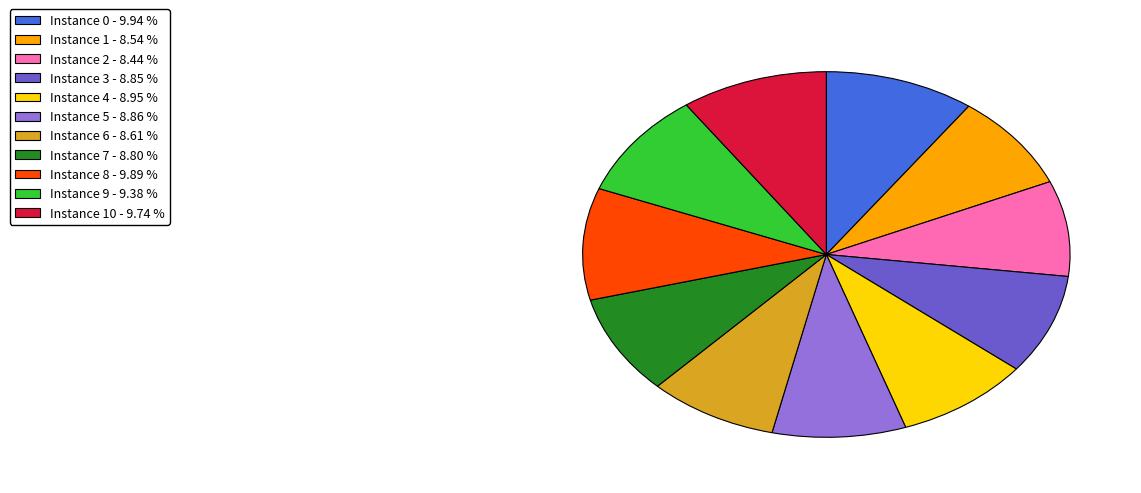

Is there a majority slice in this chart?

No